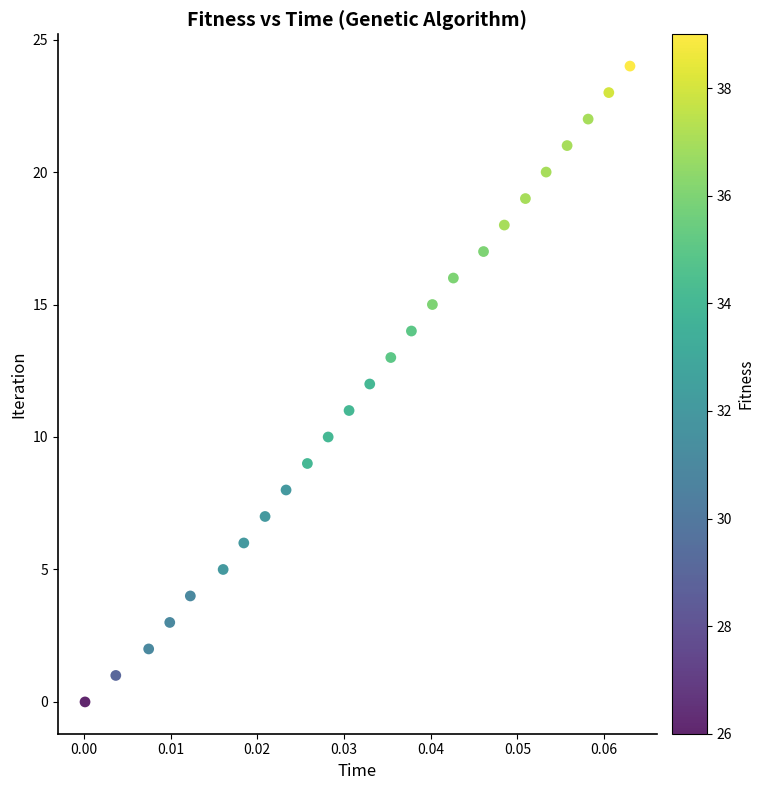

What is the range of Y values (max minus min)?

24